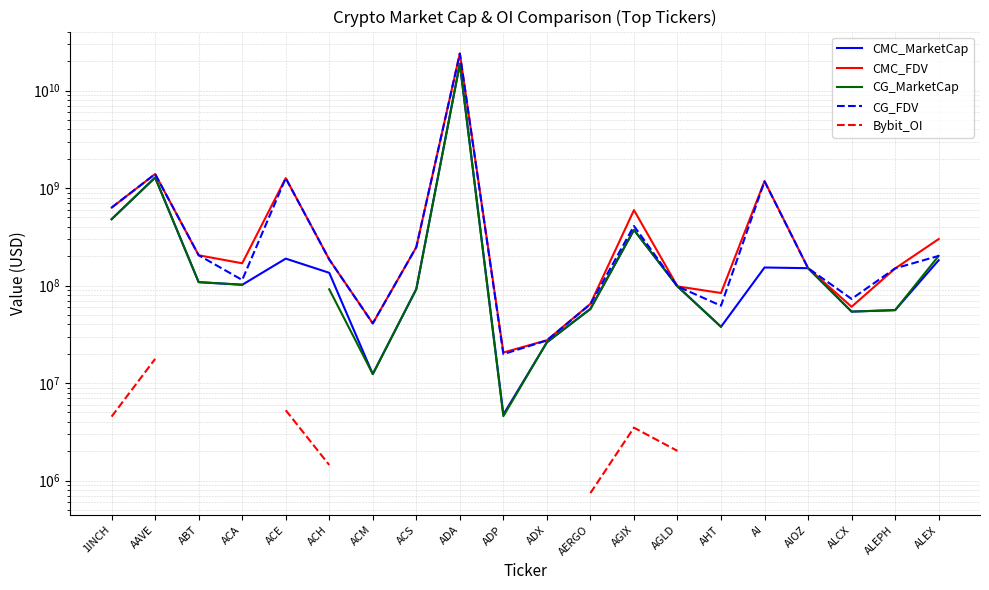

The Bybit_OI series shows 3023980.7 at ACE. True or false?

False